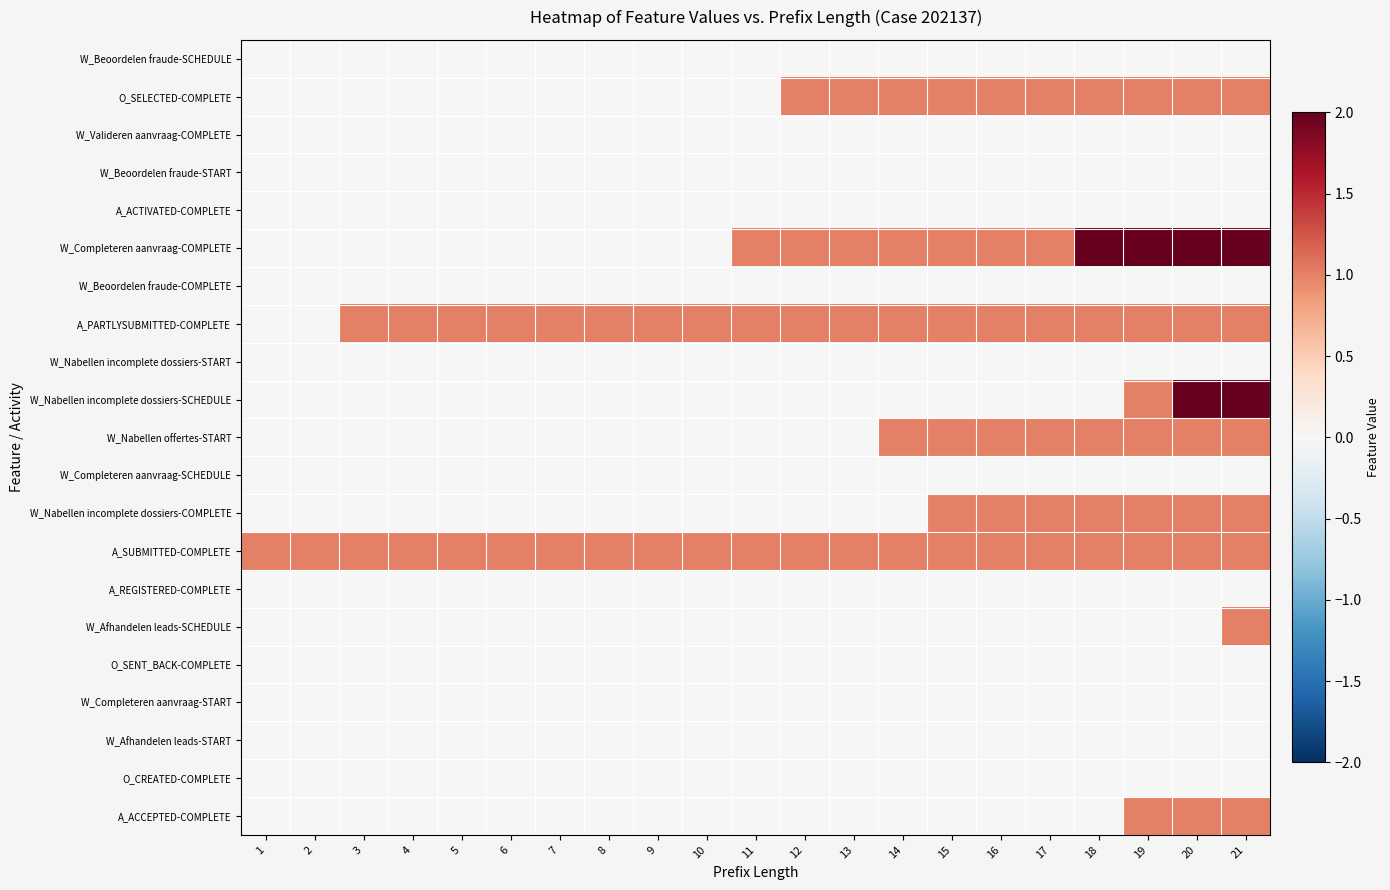

What is the difference between the highest and lowest values at 5?

1